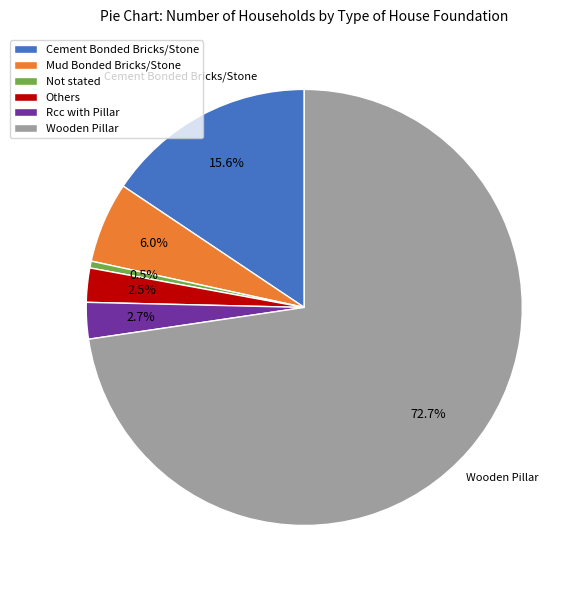

What is the largest slice in the pie chart?

Wooden Pillar